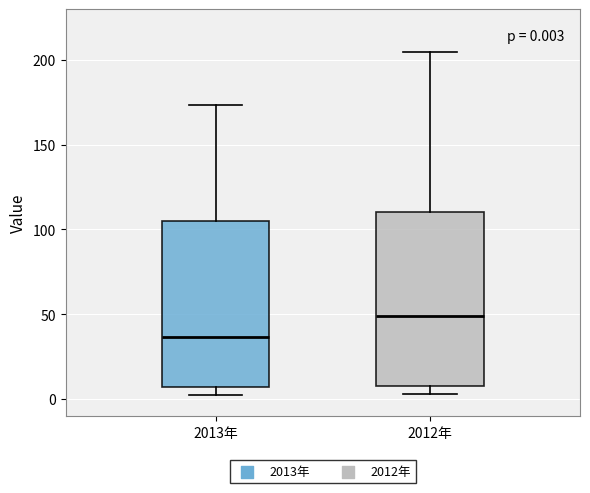

Which box's median line is the lowest?

2013年